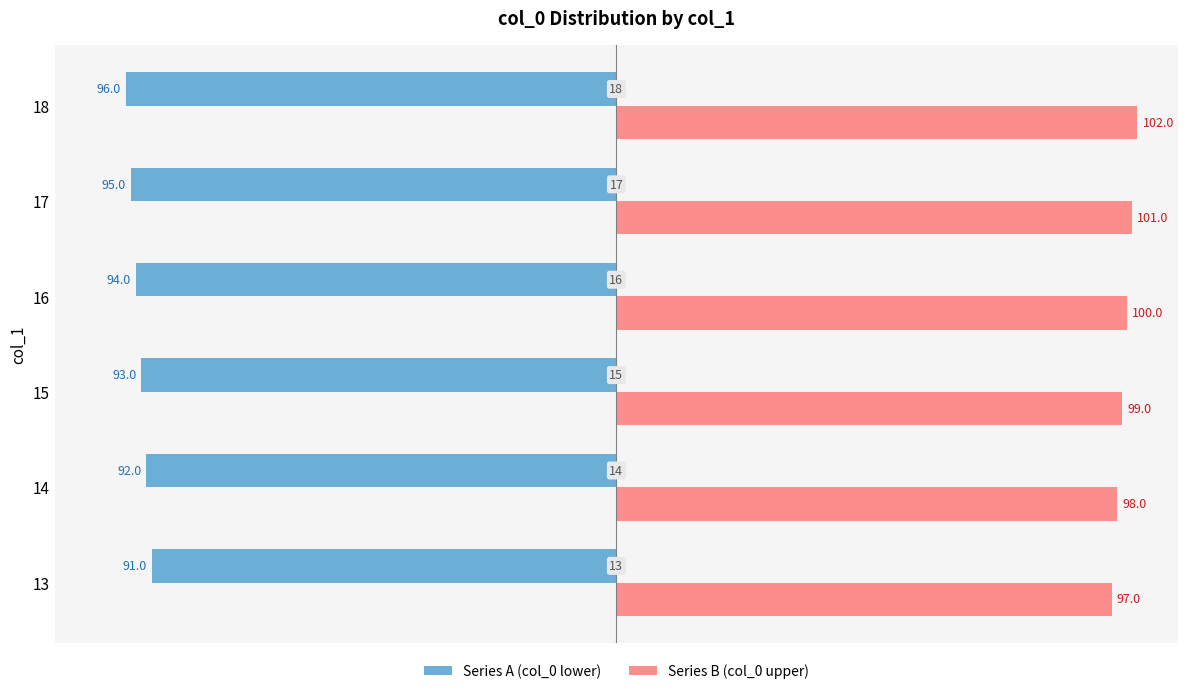

What is the difference between the maximum and minimum values in the Series A (col_0 lower) series?

5